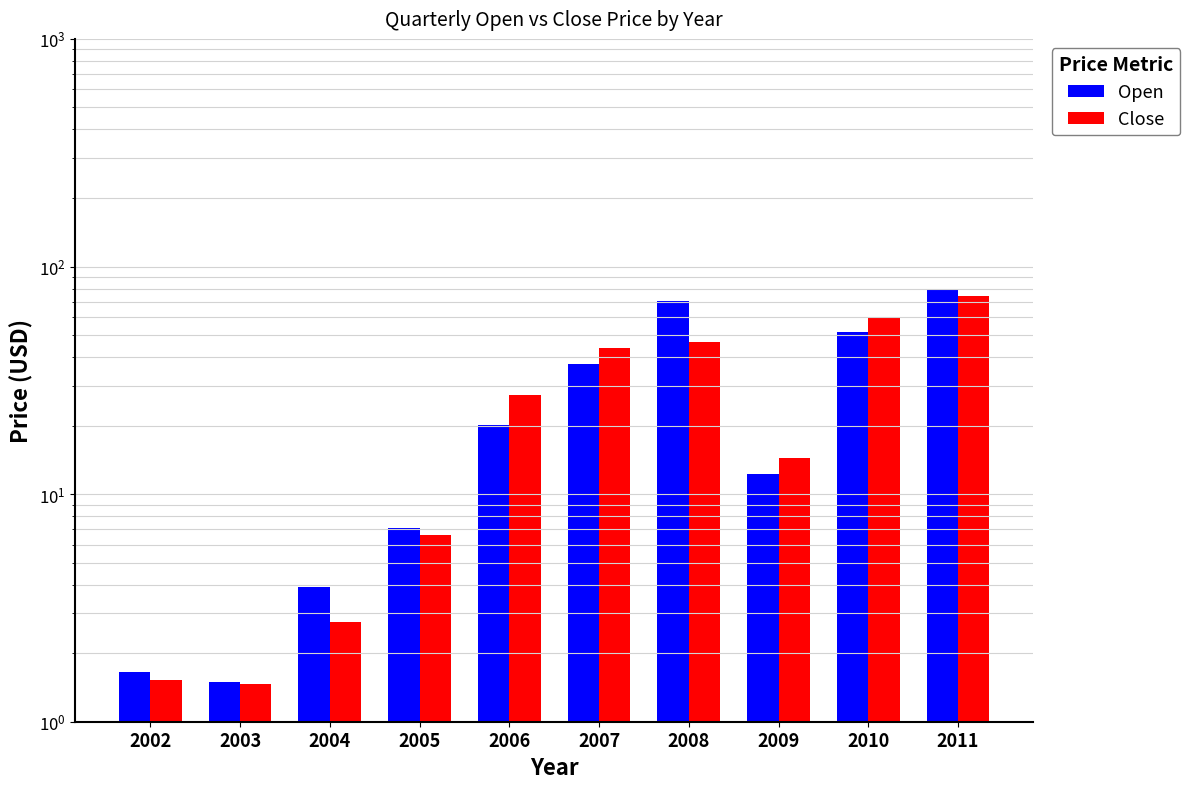

Reading right to left, extract all data points from this chart.

Open: 80.0	51.4	12.3	70.5	37.3	20.1	7.1	3.9	1.5	1.6
Close: 74.1	59.7	14.4	46.7	43.6	27.3	6.6	2.7	1.5	1.5